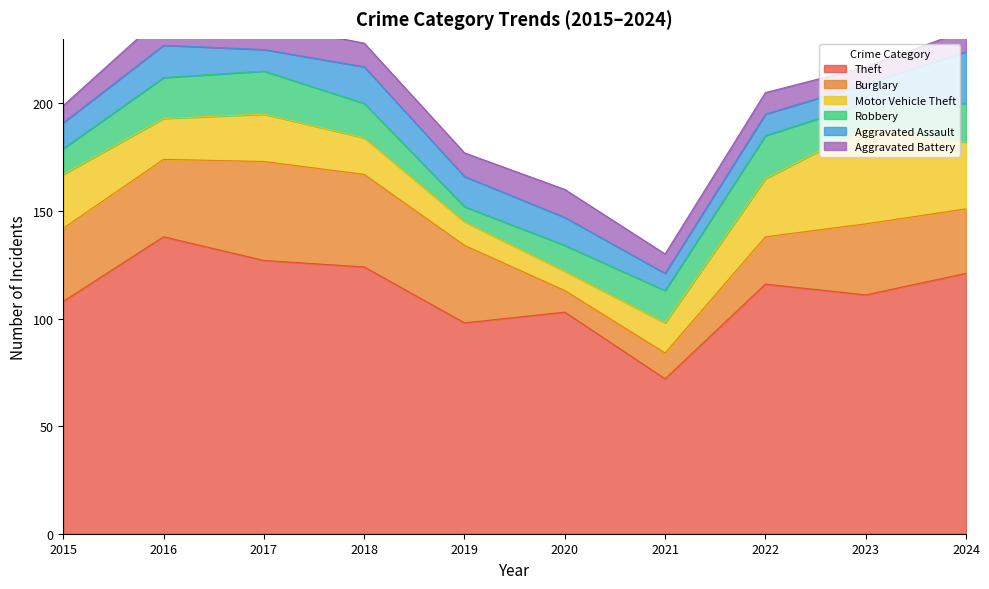

Which series ends up on top after the final intersection of Aggravated Battery and Robbery?

Robbery